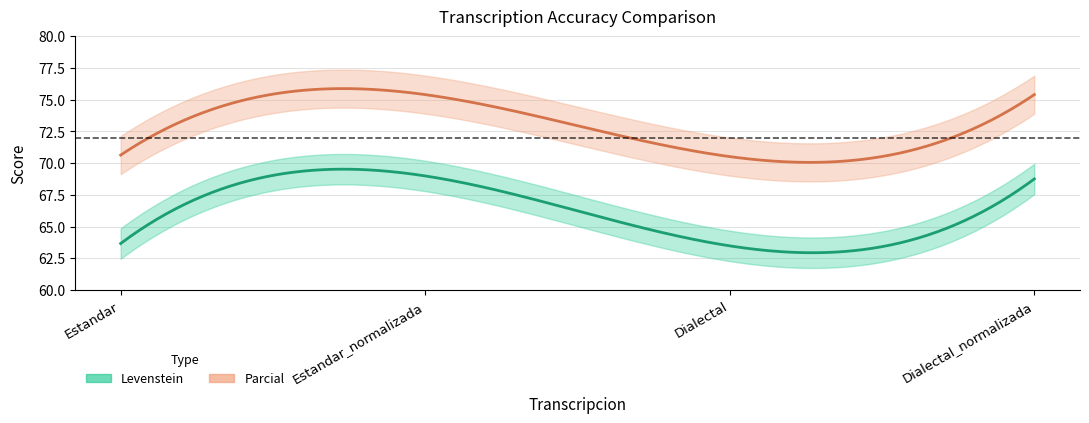

What is the difference between the highest and lowest values at Estandar_normalizada?

6.4